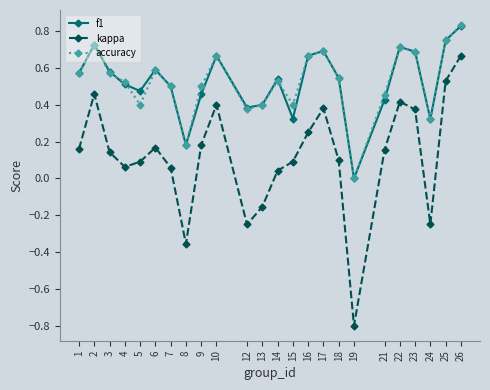

Is the value of kappa at 1 greater than the value of f1 at 17?

No